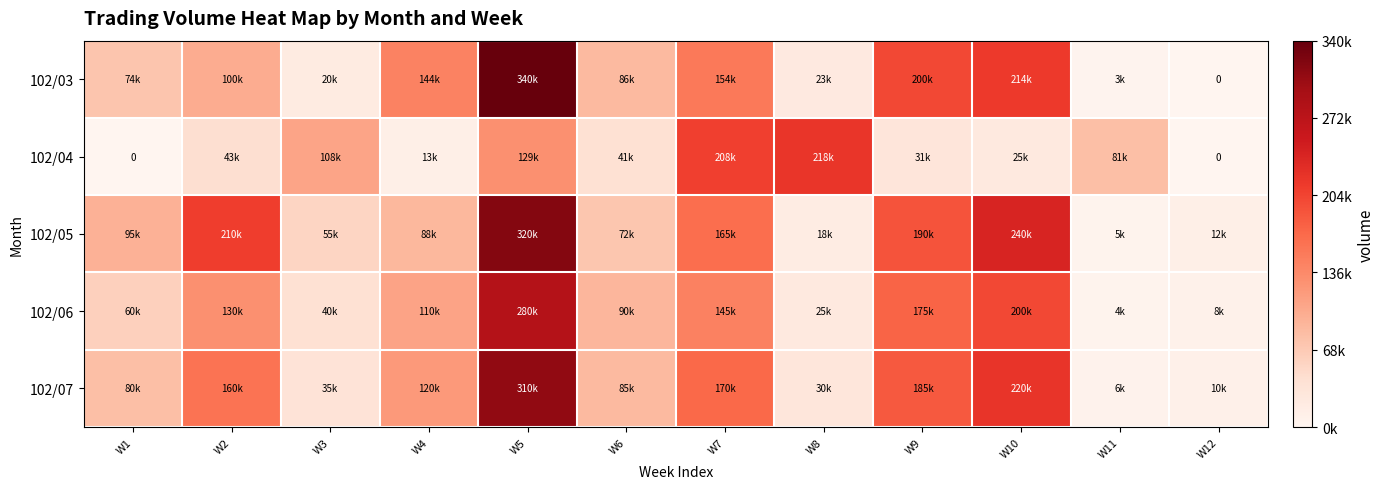

At which label does 102/03 reach its peak?

W5